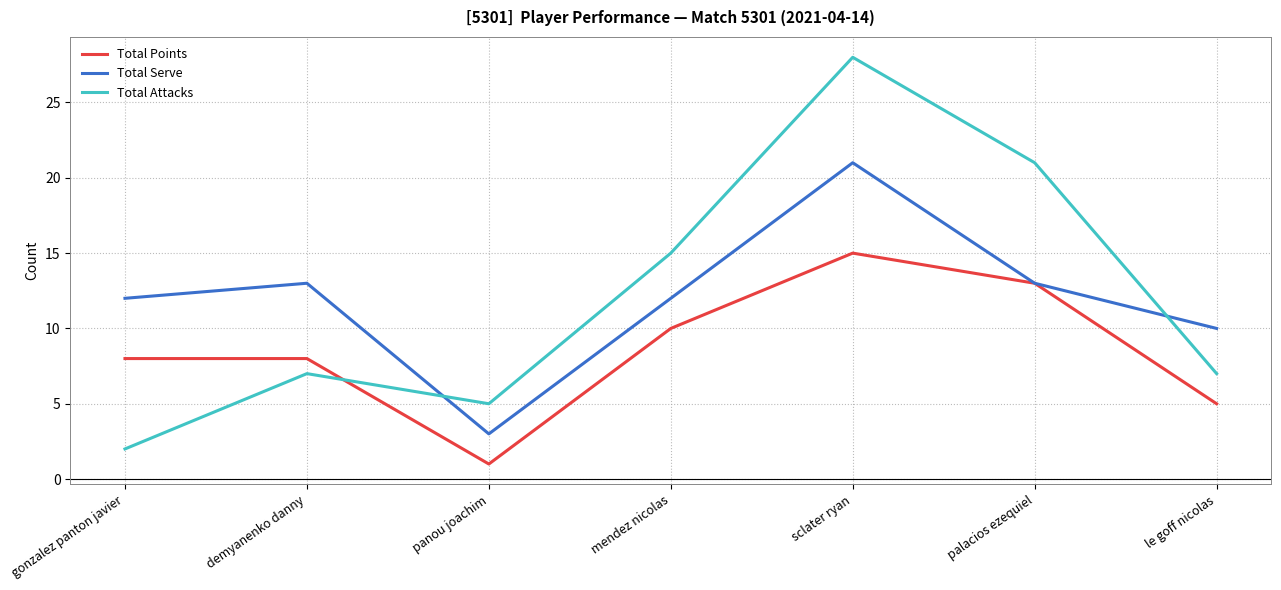

Which series changed the most between sclater ryan and le goff nicolas?

Total Attacks